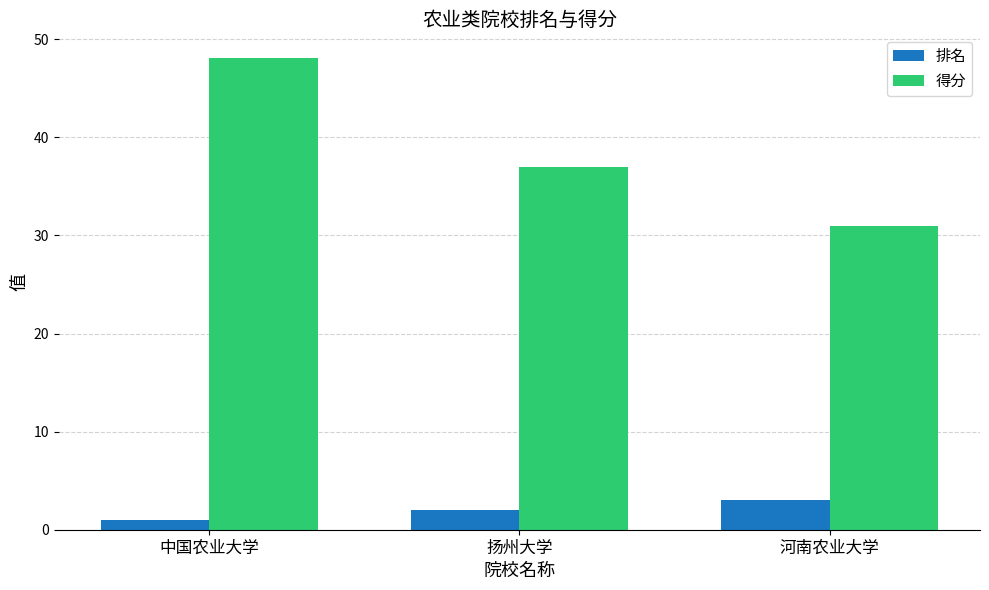

At which label does 得分 reach its peak?

中国农业大学